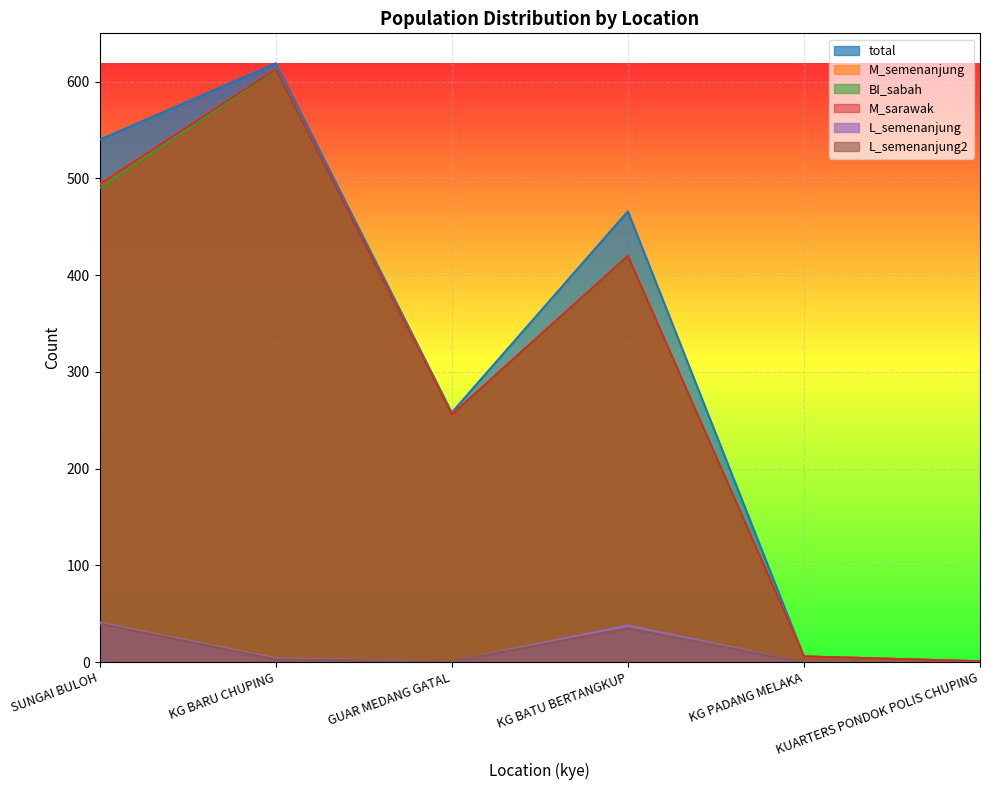

What is the difference between the L_semenanjung values at KG BARU CHUPING and KG BATU BERTANGKUP?

34